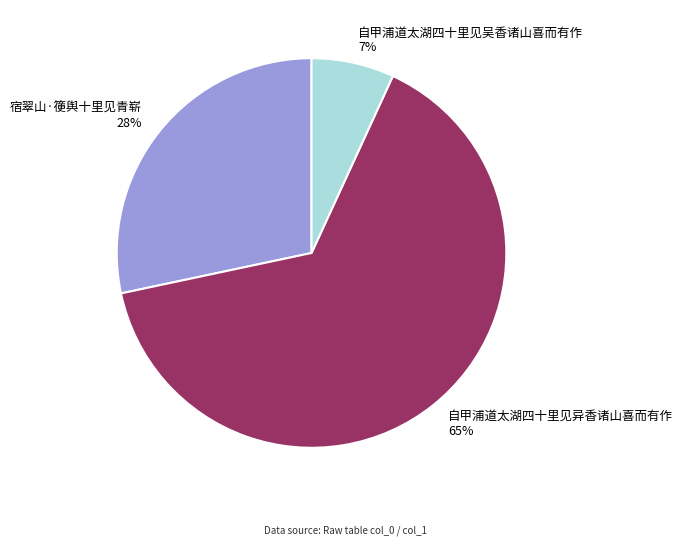

Is the sum of 自甲浦道太湖四十里见异香诸山喜而有作 and 自甲浦道太湖四十里见吴香诸山喜而有作 greater than half?

Yes